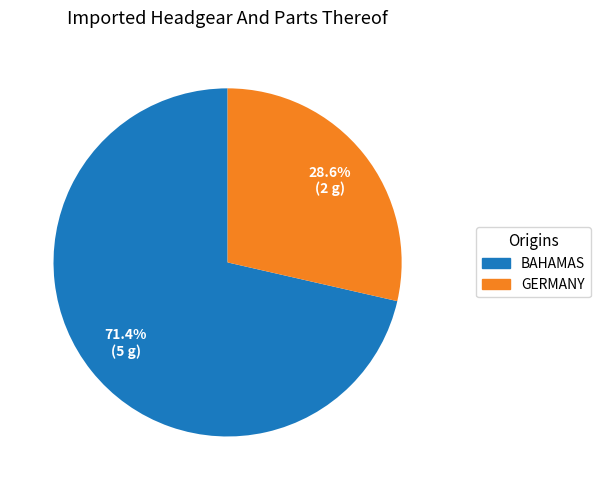

Does any single category account for the majority?

Yes